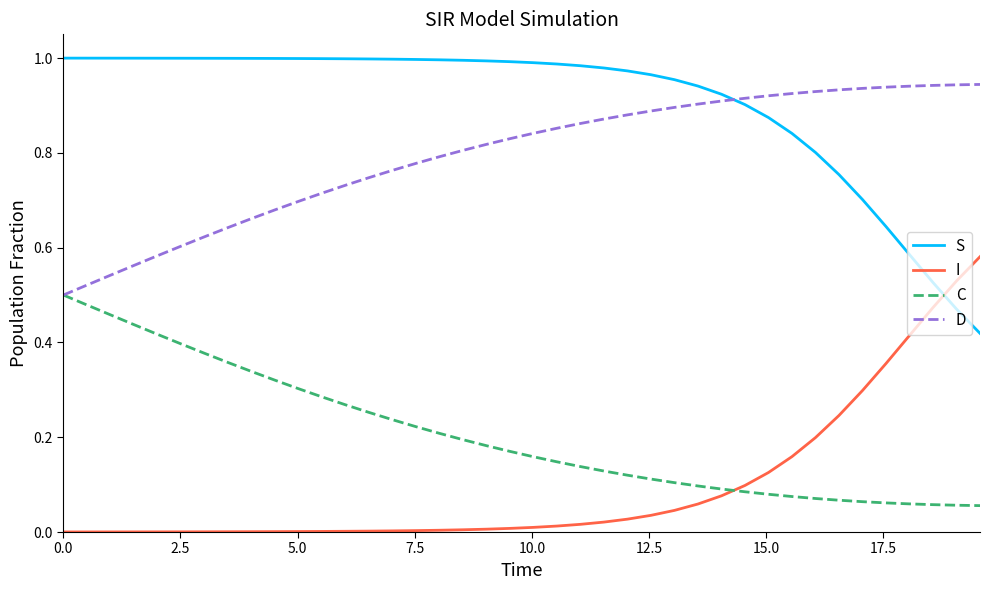

True or false: S and I intersect in this chart.

True